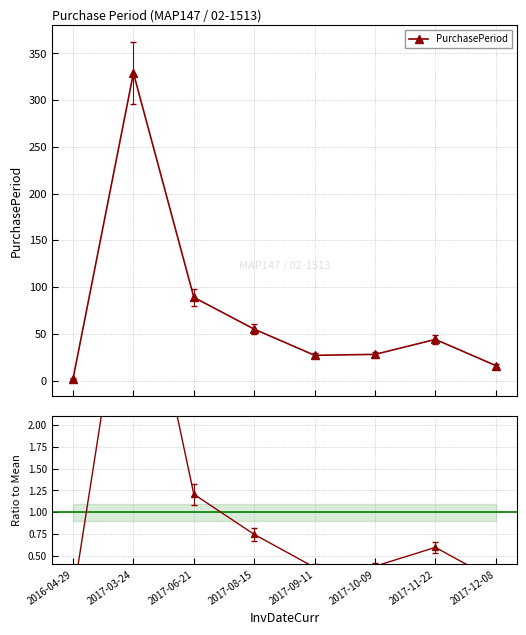

Which series changed the most between 2017-09-11 and 2017-12-08?

PurchasePeriod